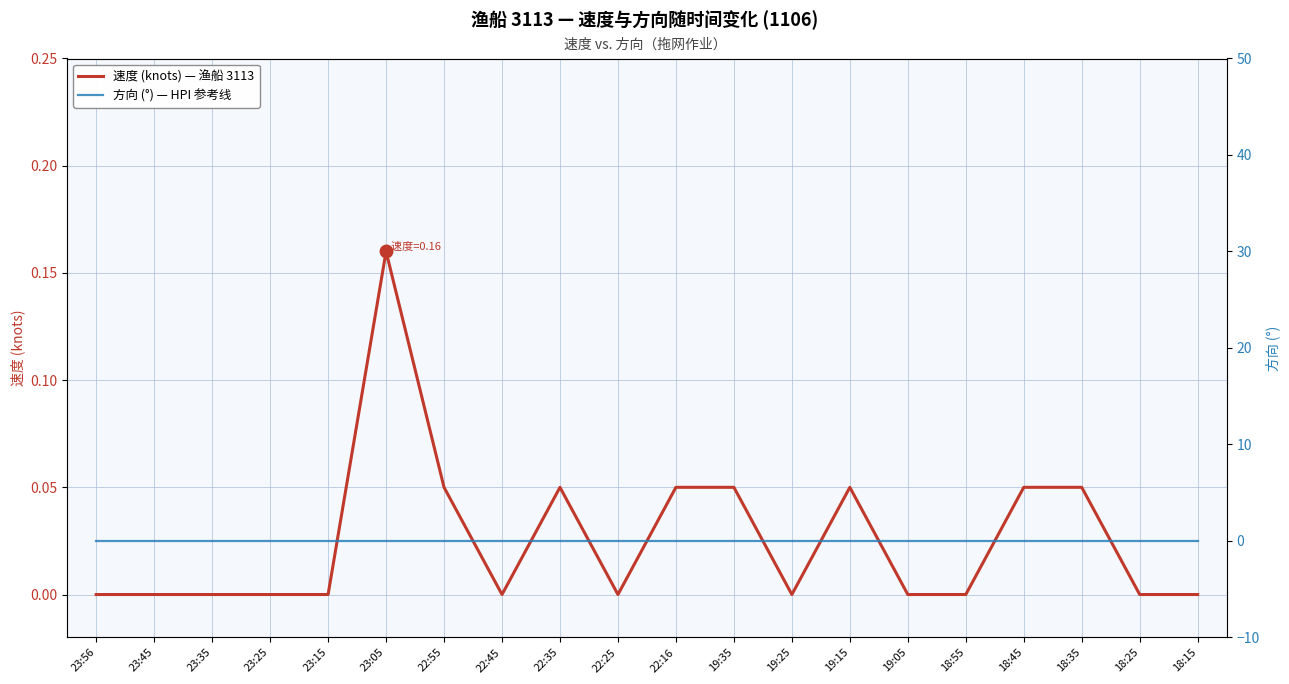

The 方向 (°) — HPI 参考线 series shows 0.0 at 18:15. True or false?

True